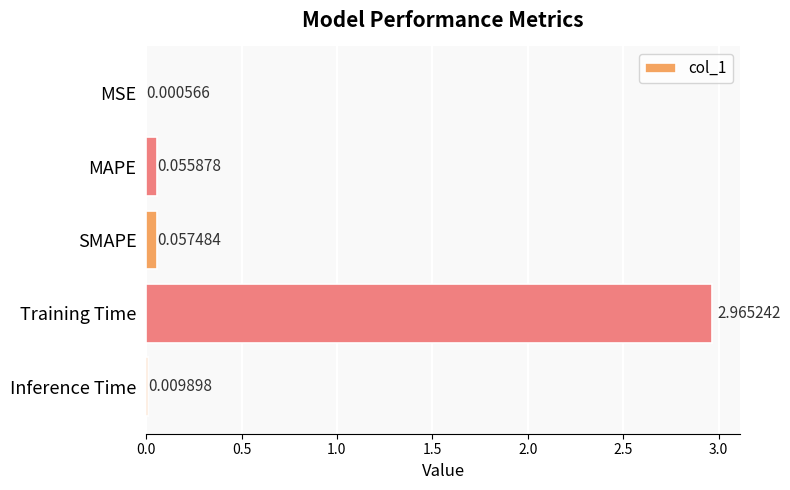

Are the bars grouped side by side (vs. stacked)?

No